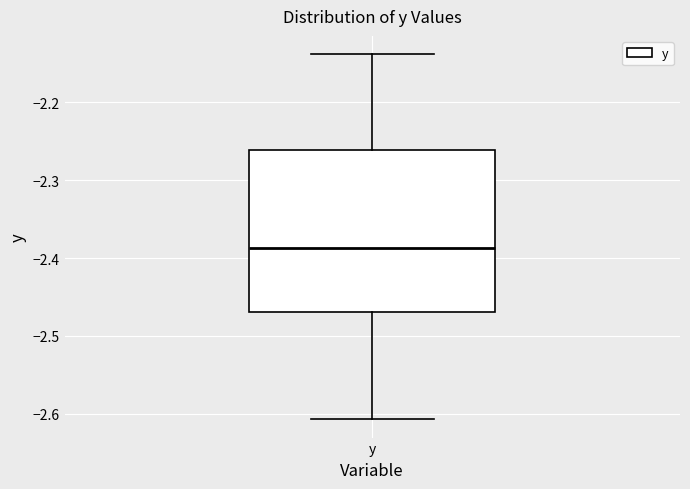

Read this box plot against the y-axis: the position of the median line, the range covered by the box, and the ends of both whiskers. The values are not printed on the chart, so give them approximately, as read against the axis.

median -2.39, box -2.47 to -2.26, whiskers -2.61 to -2.14